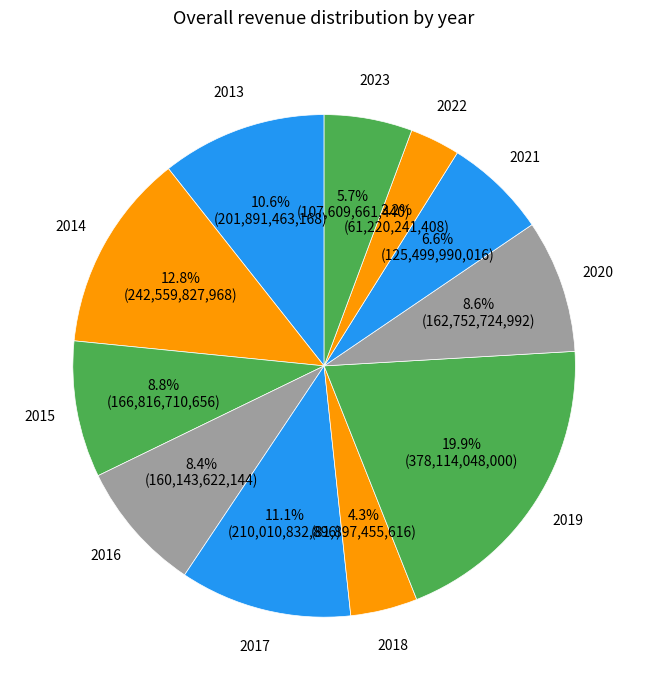

Count the number of slices in the pie.

11